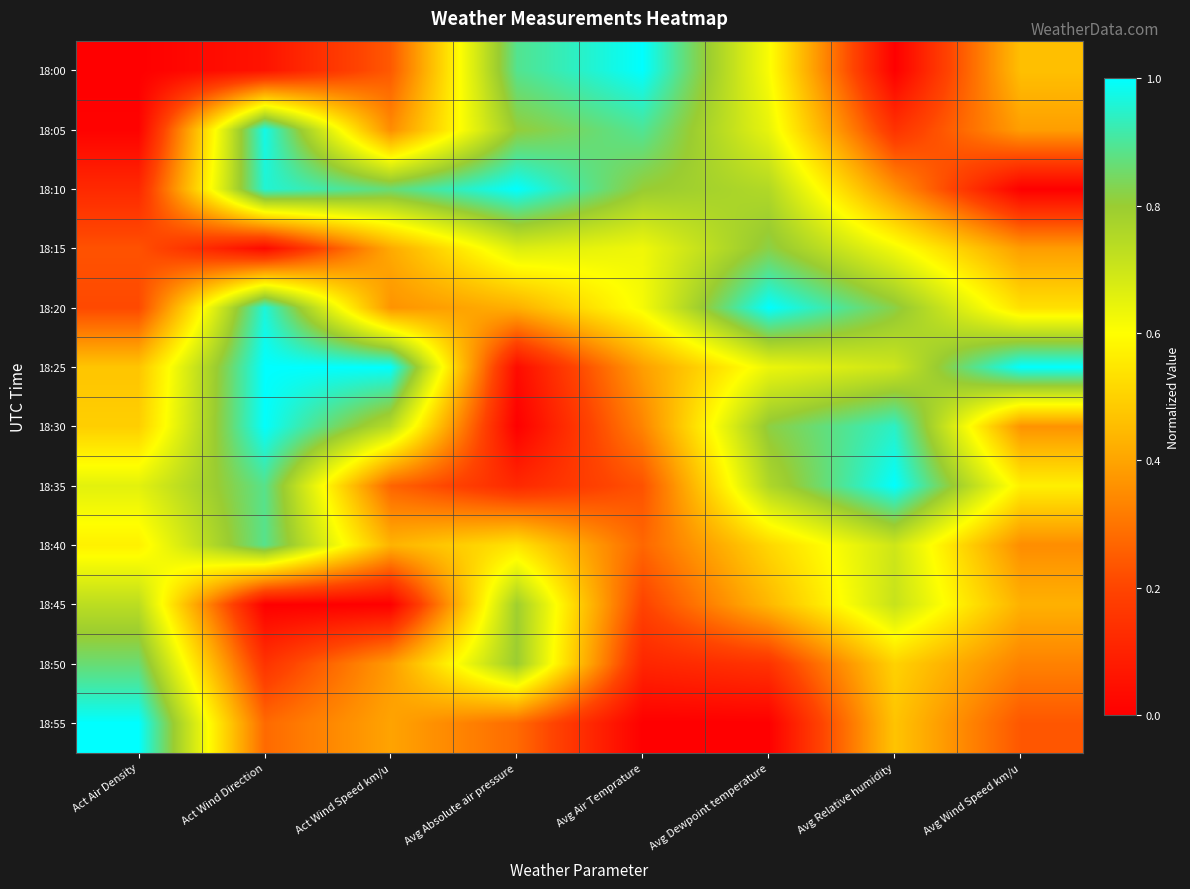

Which series has the largest range (max minus min)?

18:00